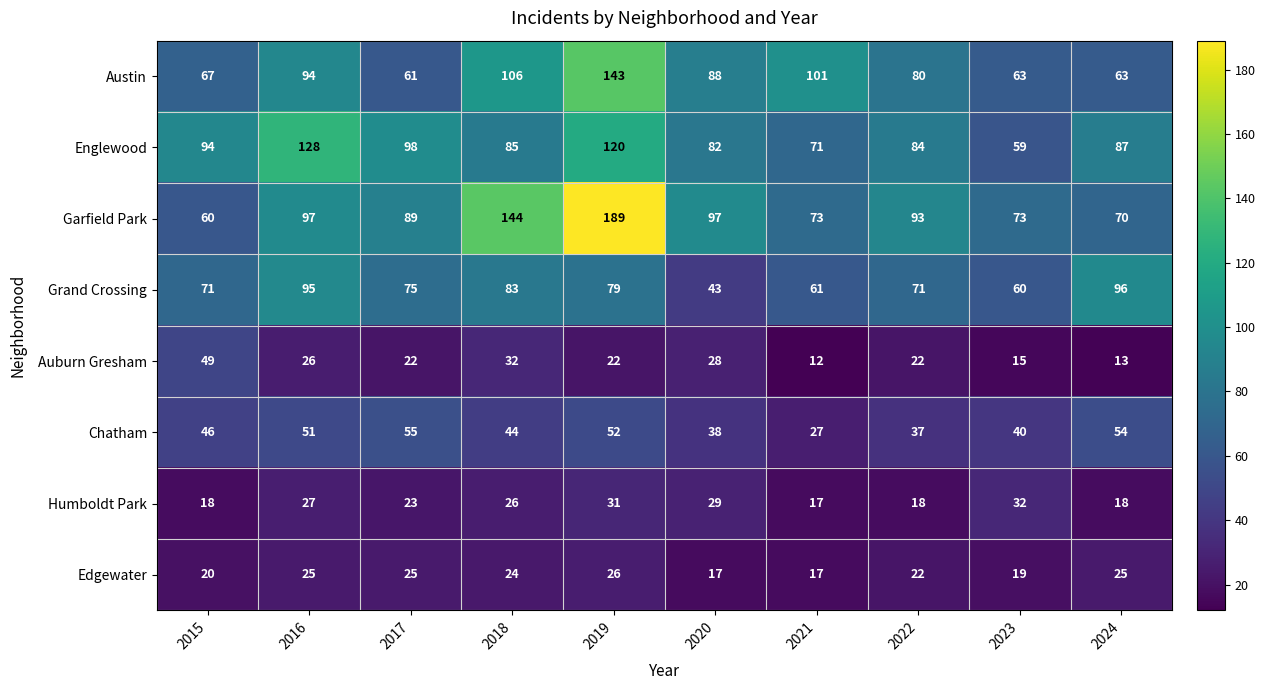

At how many categories does at least one series exceed 66?

10